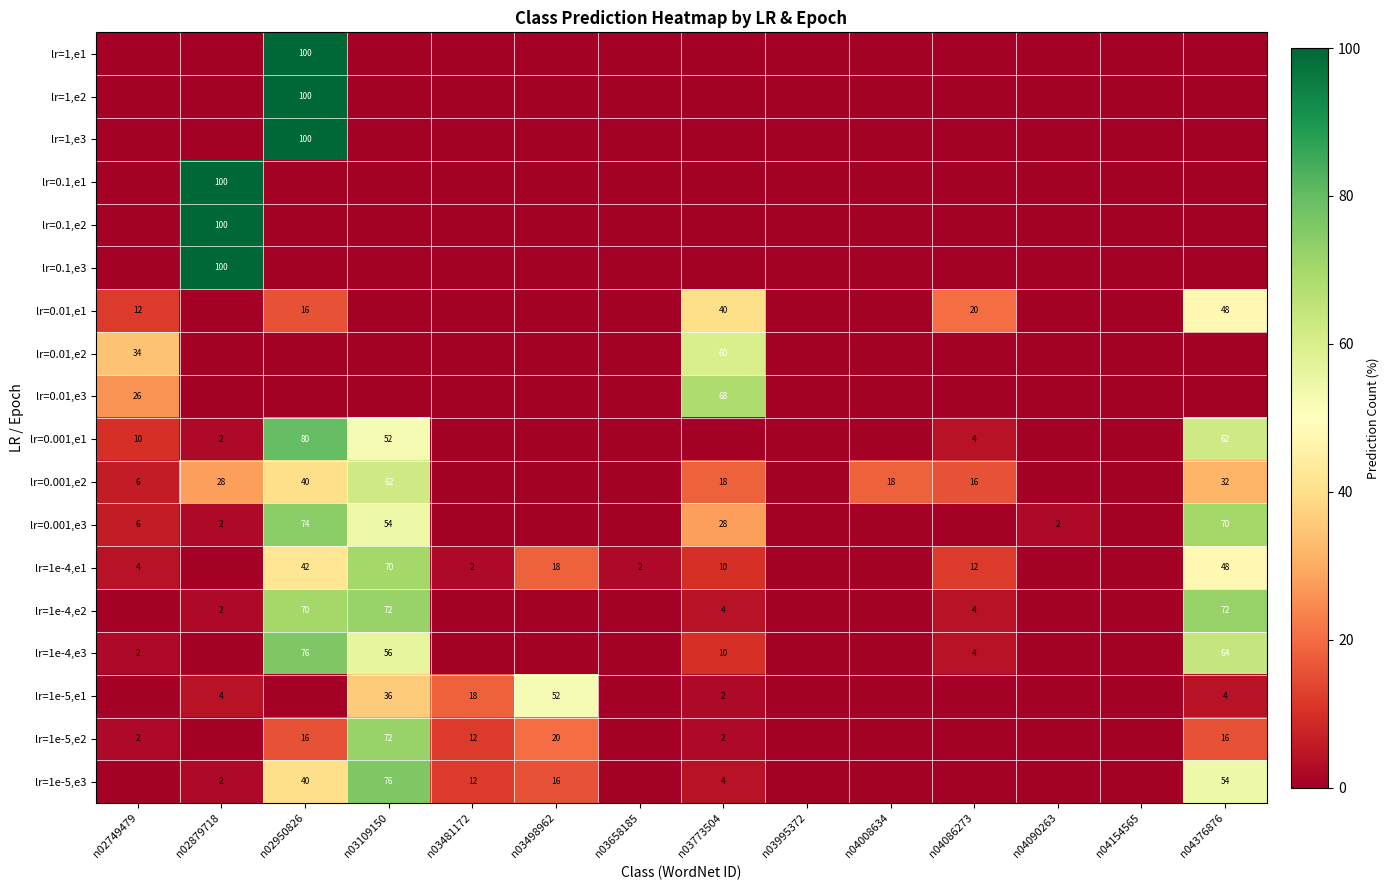

What is the sum of the lr=0.001,e1 values at n04086273 and n02879718?

6